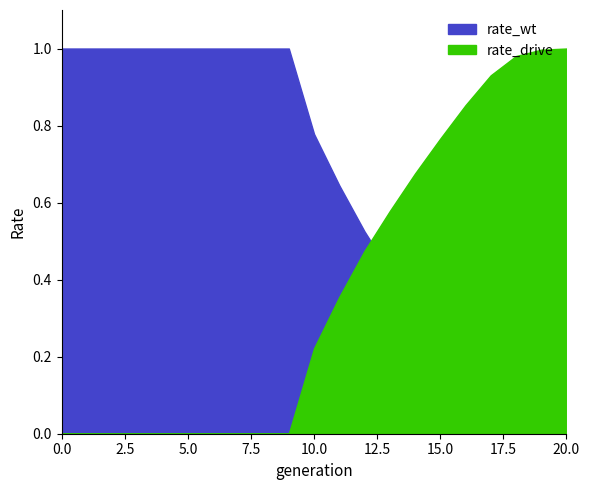

What is the sum of all rate_drive values?

7.8